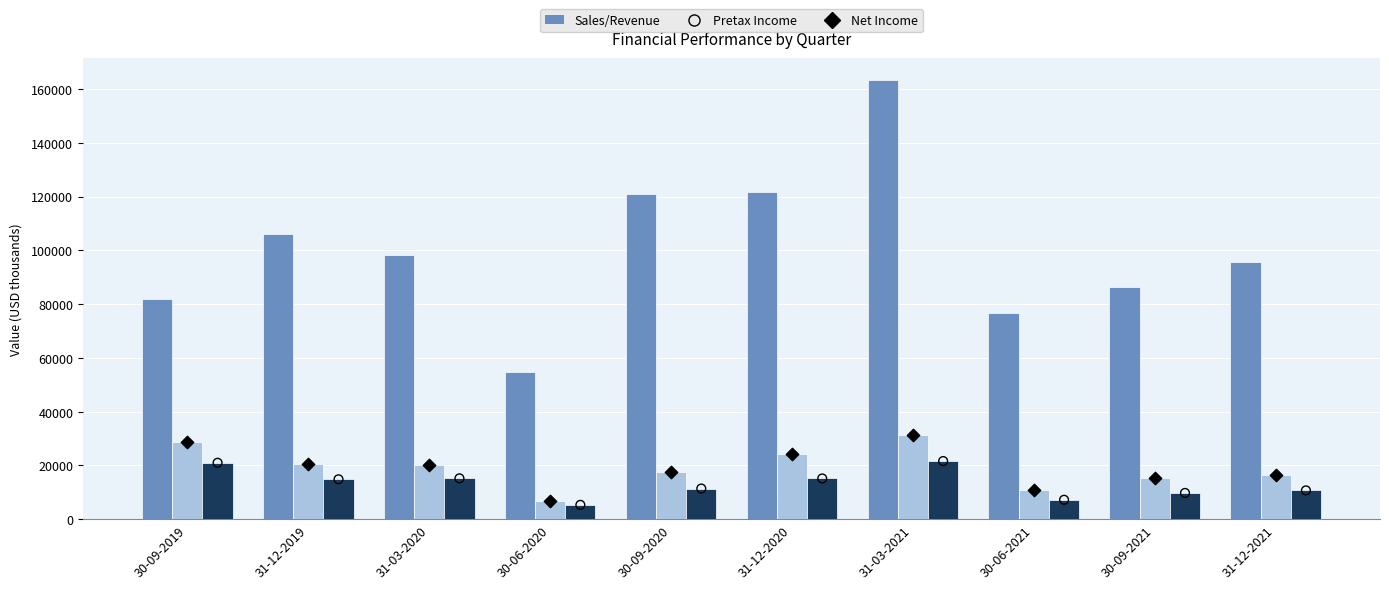

At how many categories does at least one series exceed 23982?

10